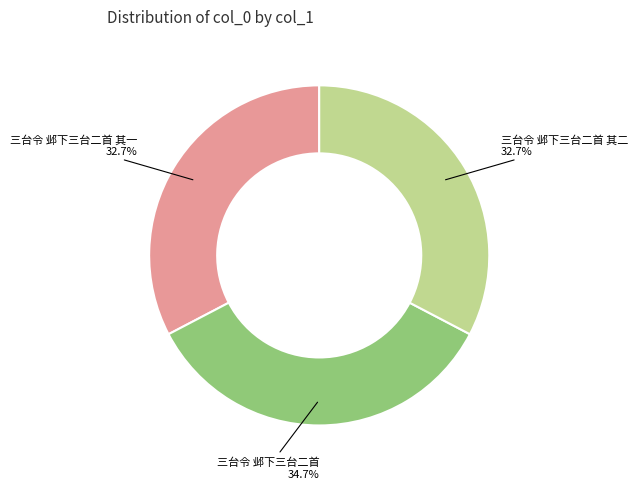

Is there a majority slice in this chart?

No